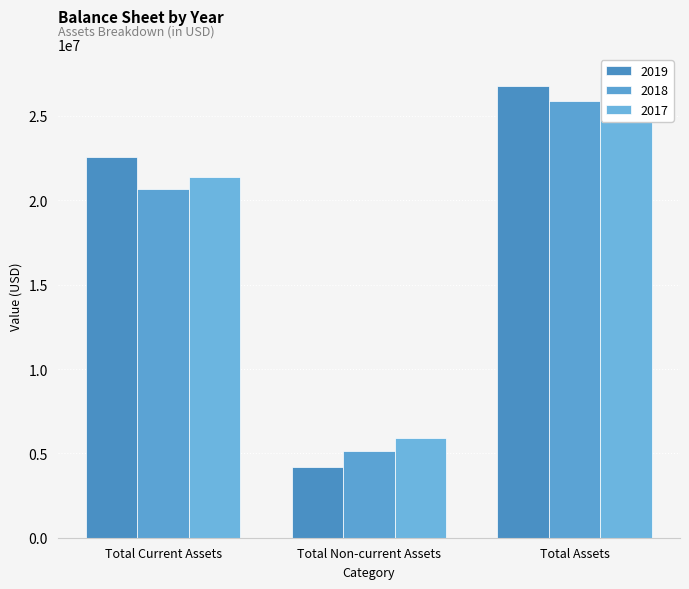

What is the spread (max minus min) of values at Total Non-current Assets?

1770350